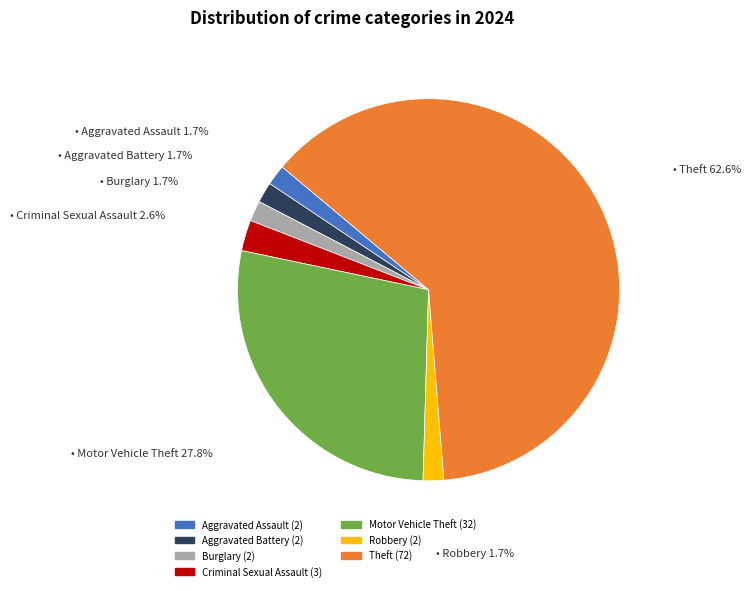

Which slice is the largest?

Theft